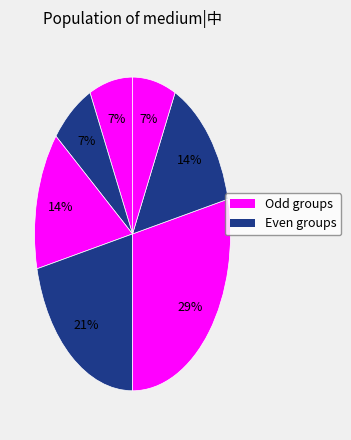

How many slices are in this pie chart?

7